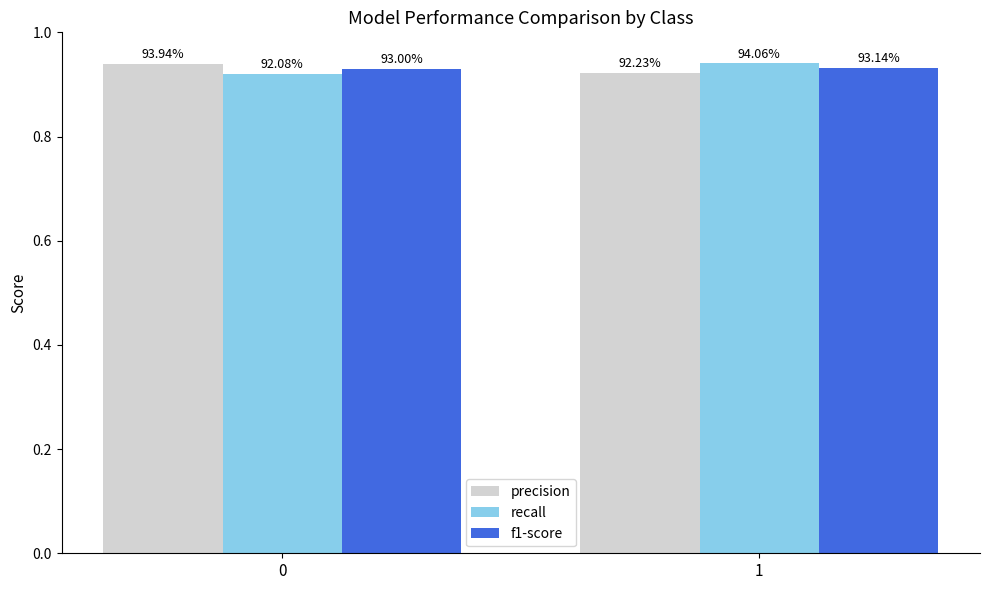

How many groups of bars are there?

2